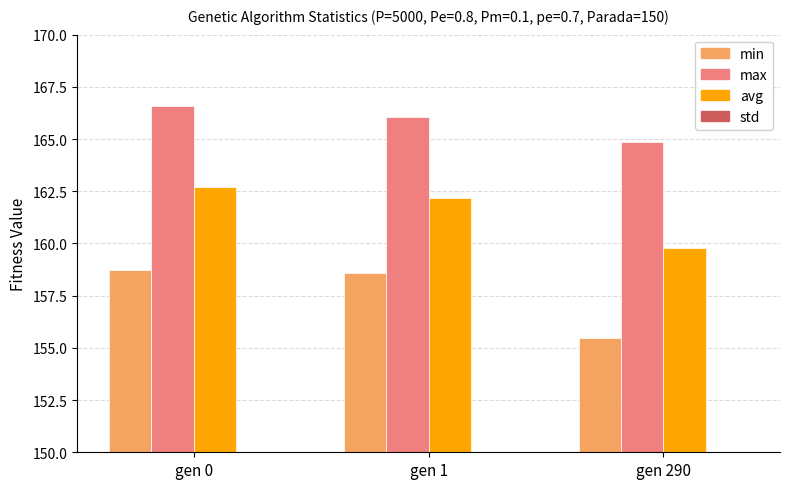

Between gen 0 and gen 290, which series saw the biggest shift?

min